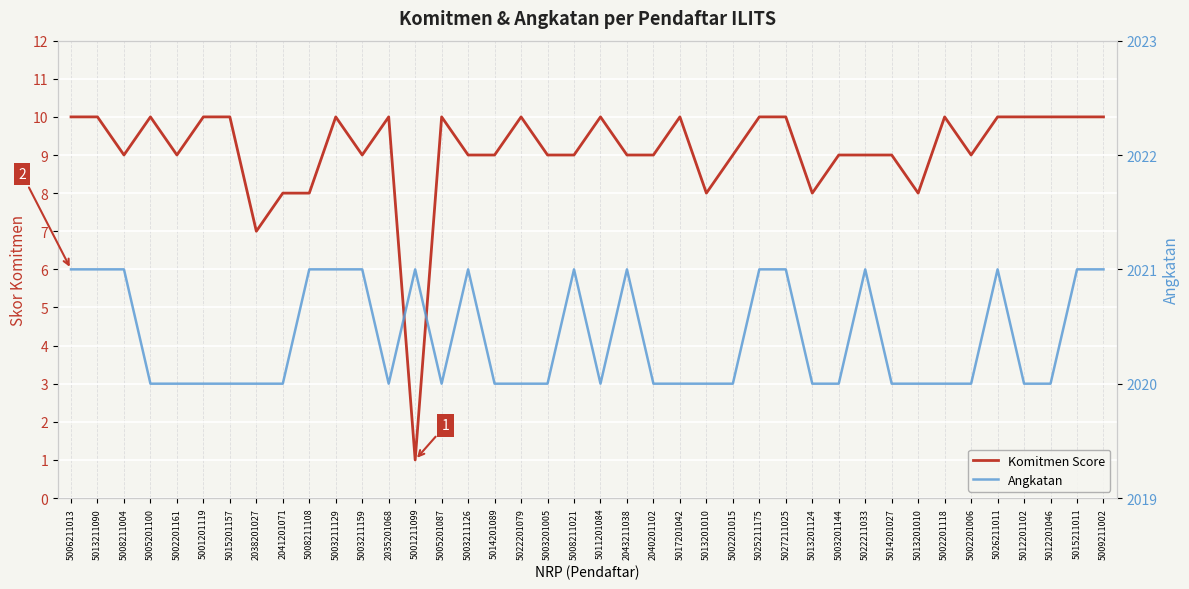

List the labels in order of Angkatan value, largest first.

5006211013, 5013211090, 5008211004, 5008211108, 5003211129, 5003211159, 5001211099, 5003211126, 5008211021, 2043211038, 5025211175, 5027211025, 5022211033, 5026211011, 5015211011, 5009211002, 5005201100, 5002201161, 5001201119, 5015201157, 2038201027, 2041201071, 2035201068, 5005201087, 5014201089, 5022201079, 5003201005, 5011201084, 2040201102, 5017201042, 5013201010, 5002201015, 5013201124, 5003201144, 5014201027, 5013201010, 5002201118, 5002201006, 5012201102, 5012201046